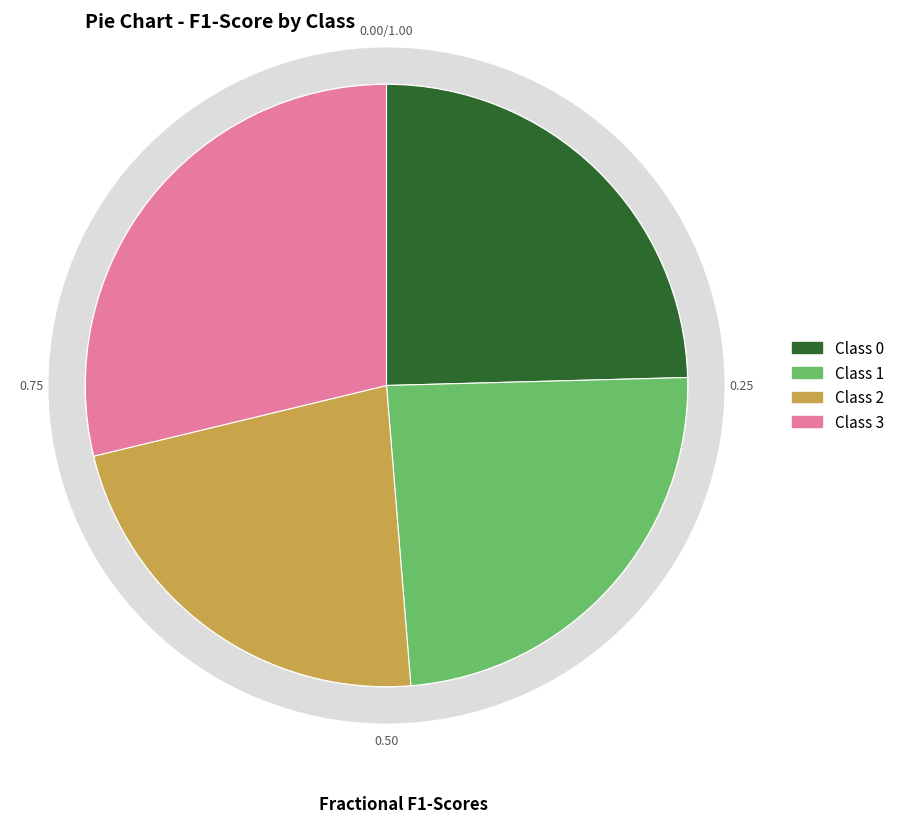

Which slice is the largest?

3